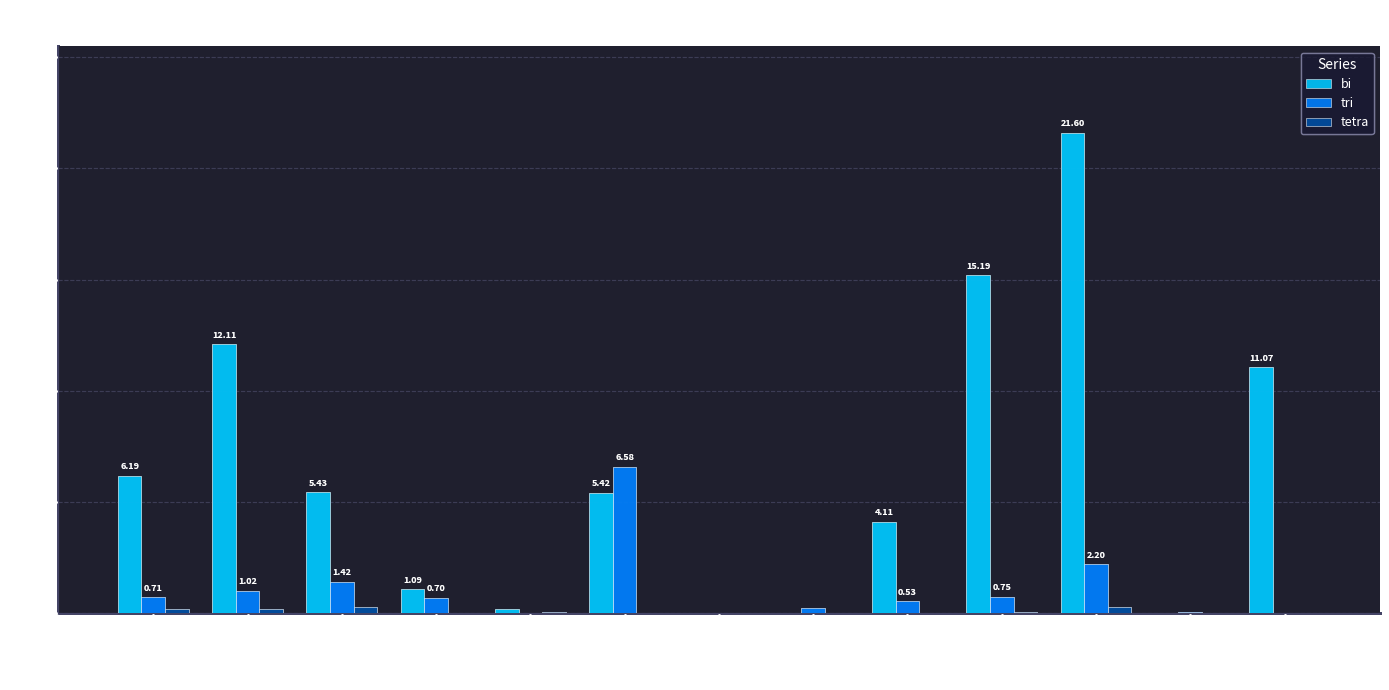

The bi series shows 3.6 at Prostate. True or false?

False